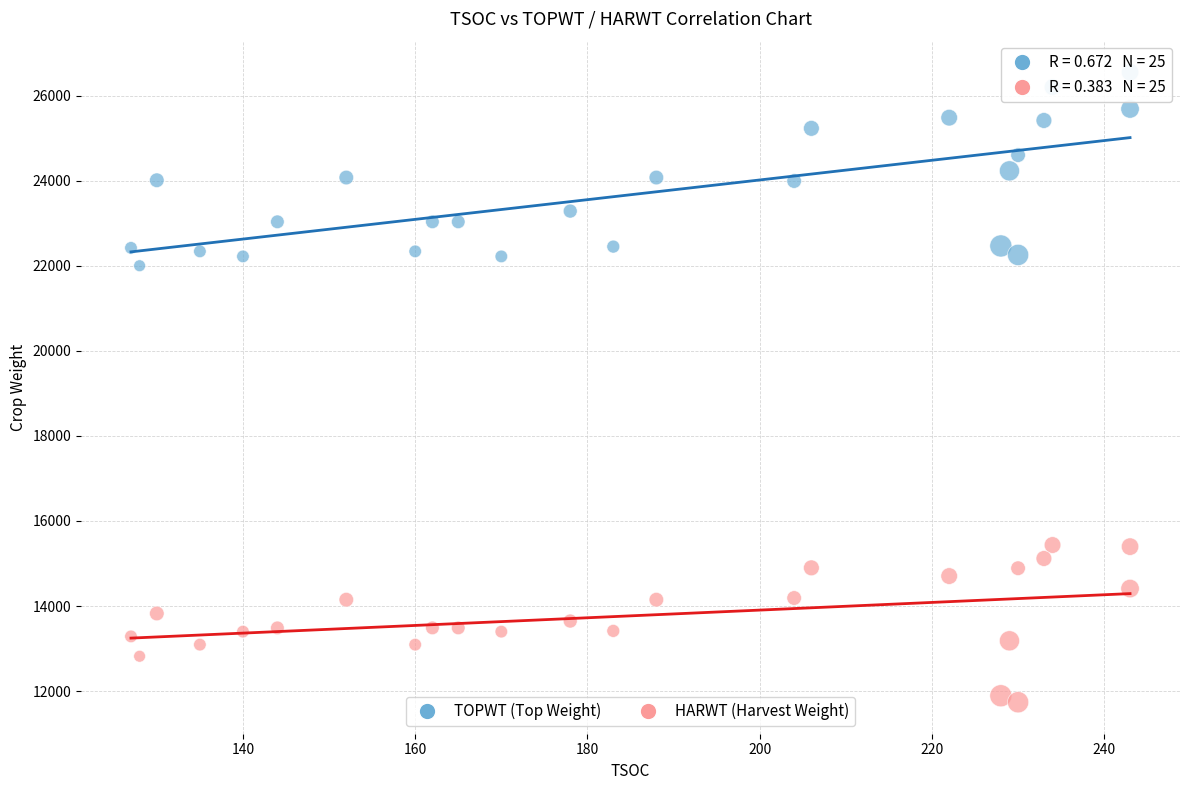

Across all data points, what is the range of X values (max minus min)?

116